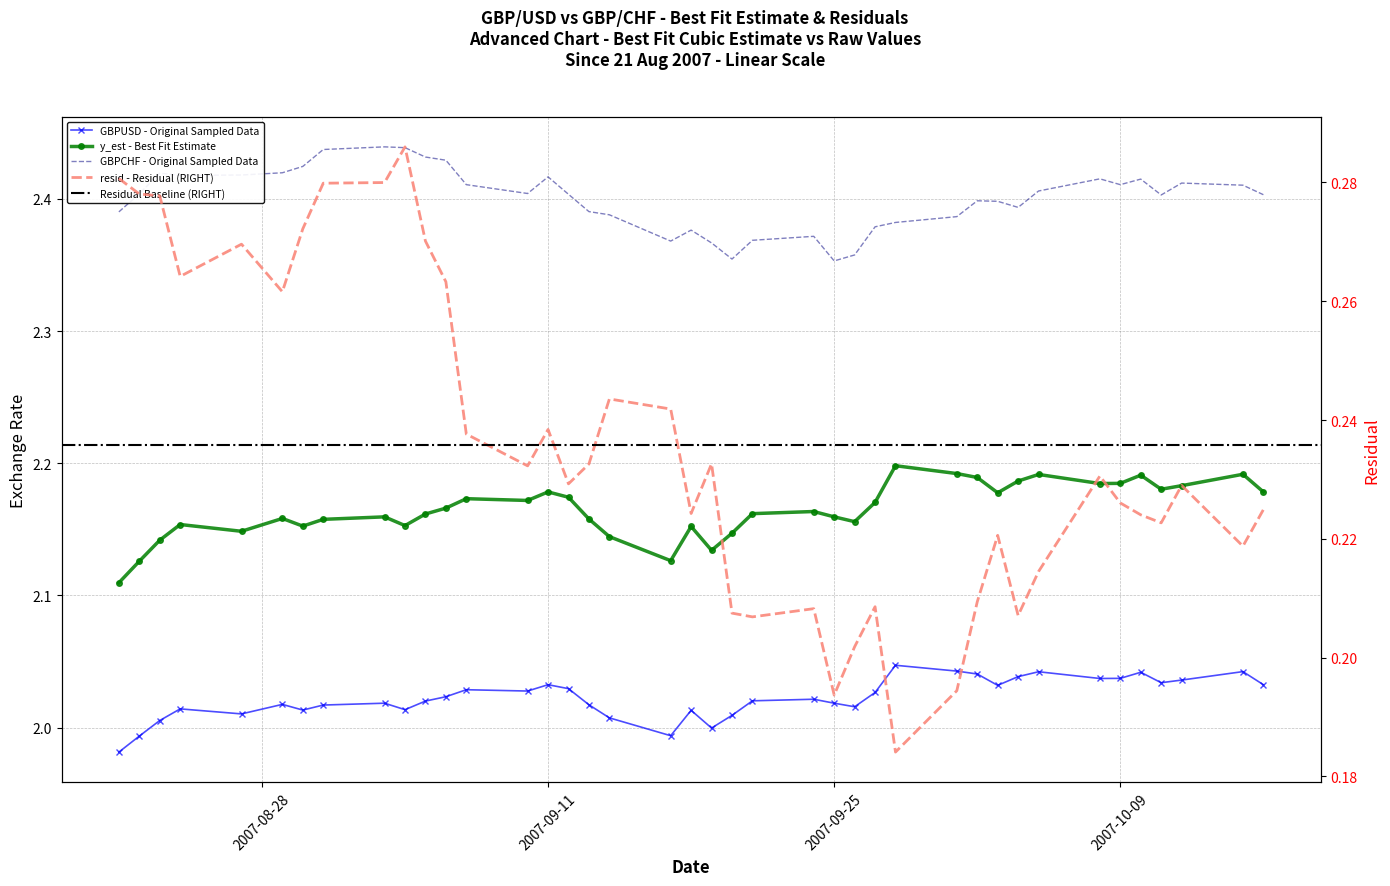

How many interior local valleys does the y_est series have?

10